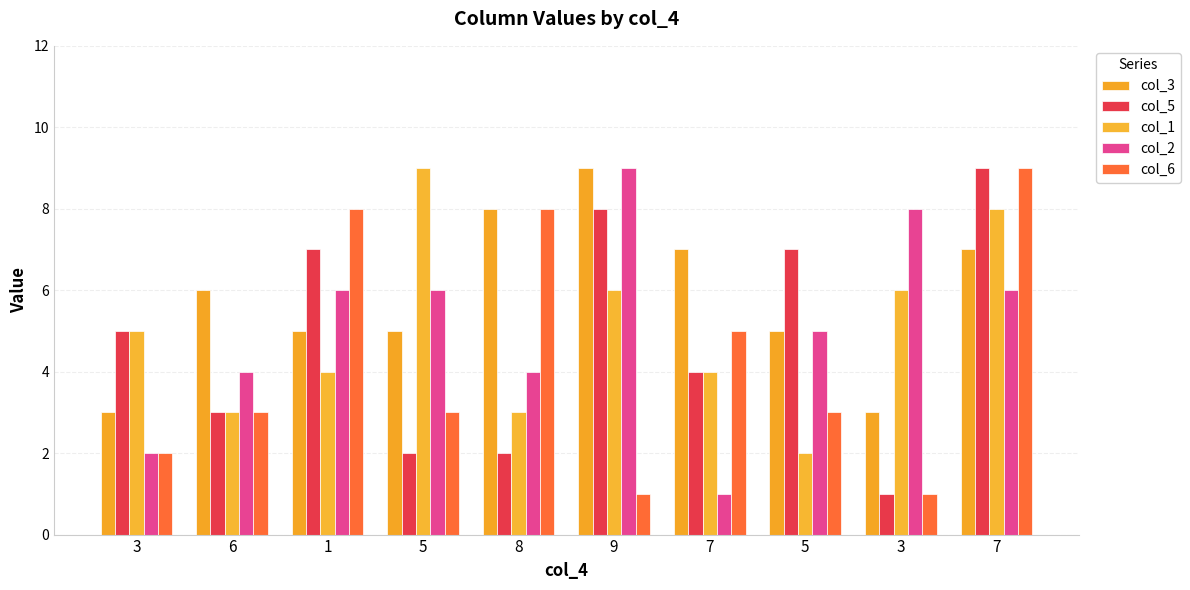

How many groups of bars are there?

10